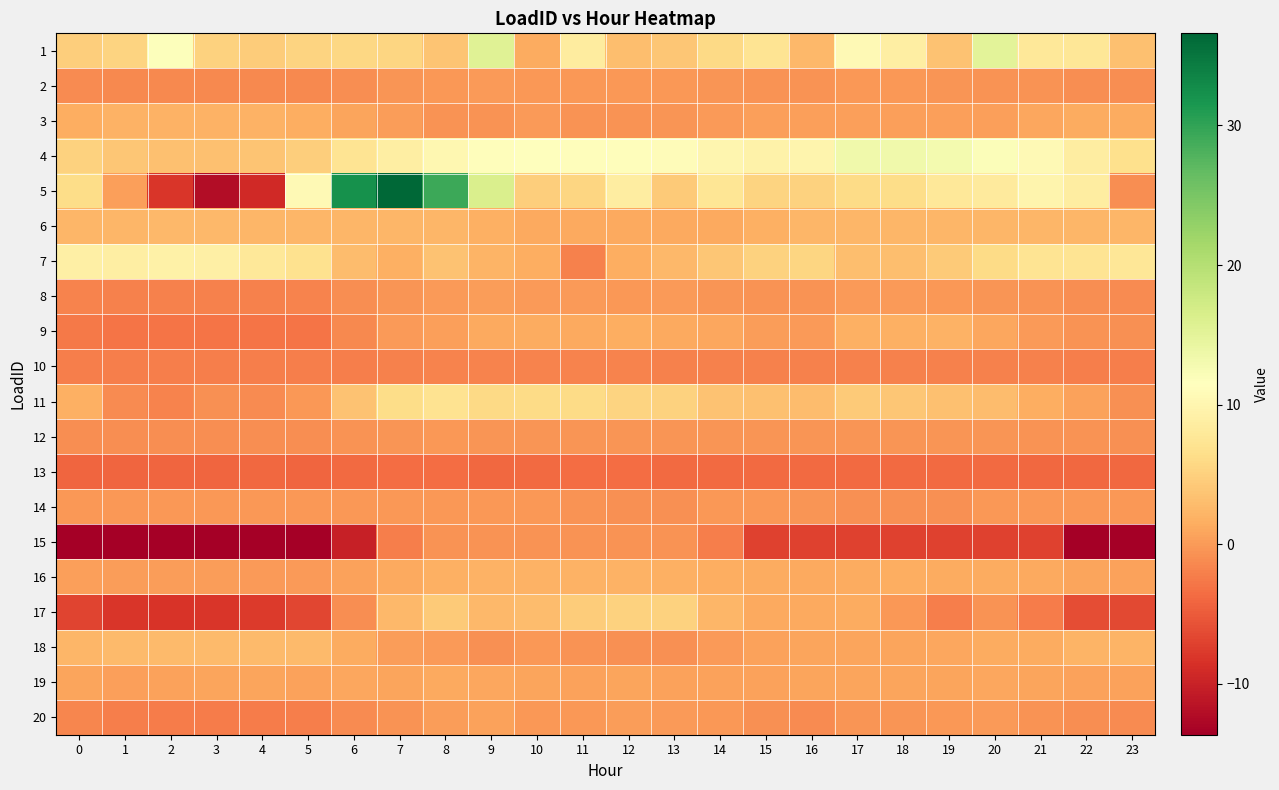

Which category has the highest value across all series?

7